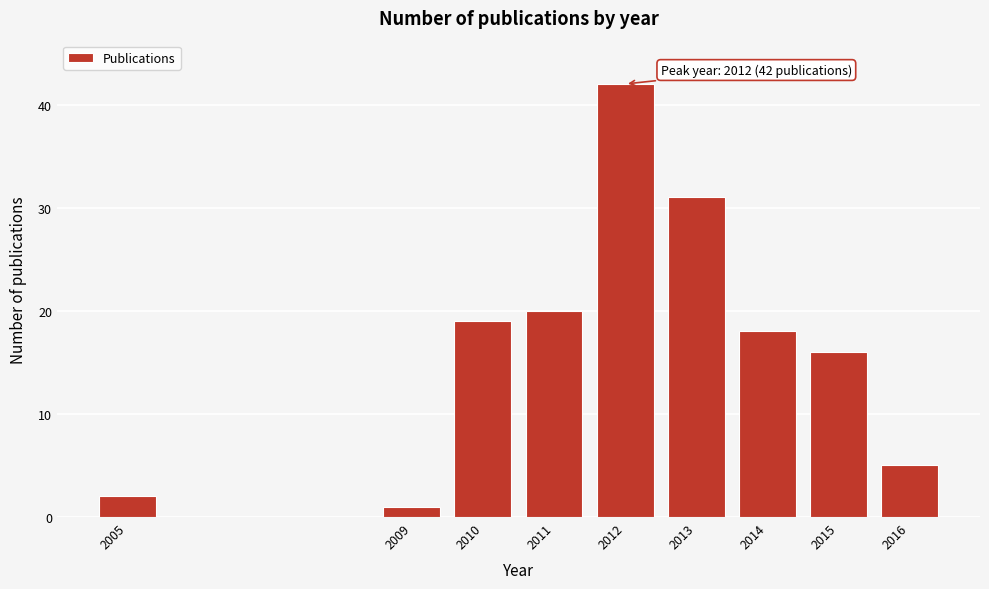

Reading right to left, list all the values displayed in this chart.

5	16	18	31	42	20	19	1	2